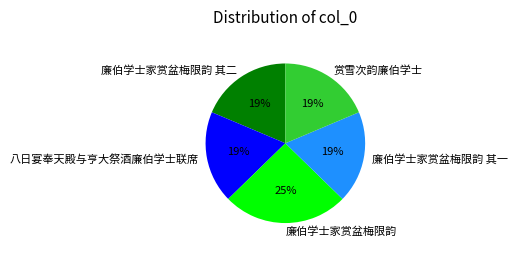

Count the number of slices in the pie.

5